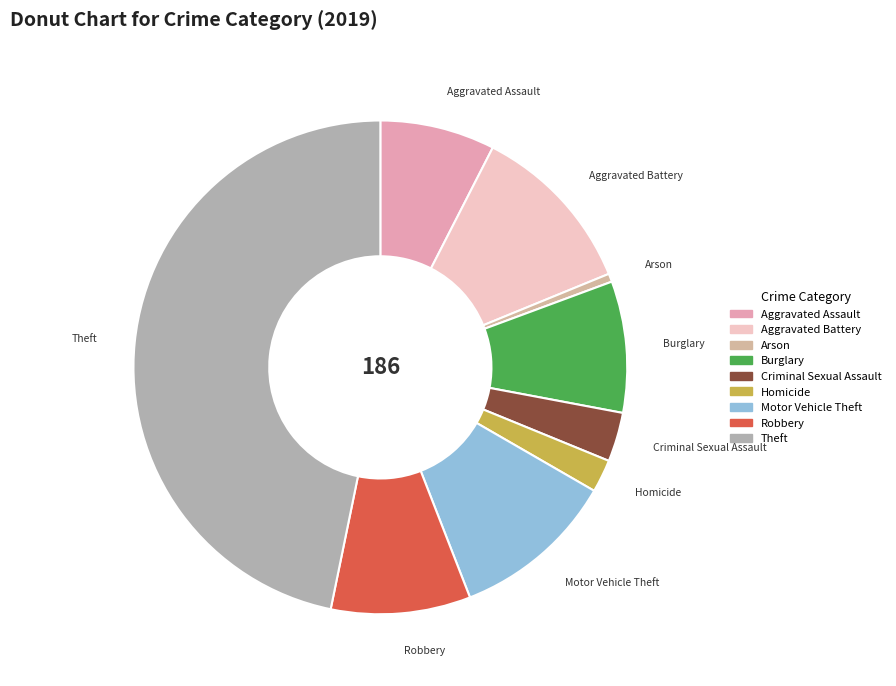

How many slices are in this pie chart?

9